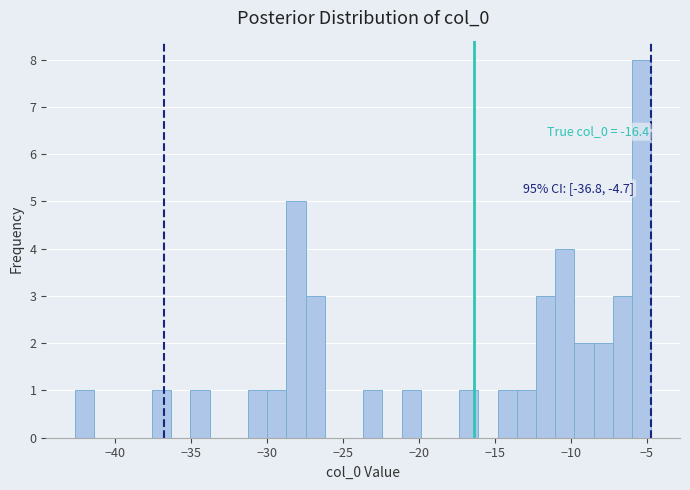

Around what value on the x-axis is the tallest bar? Give the approximate position of its centre, as read against the axis.

-5.5